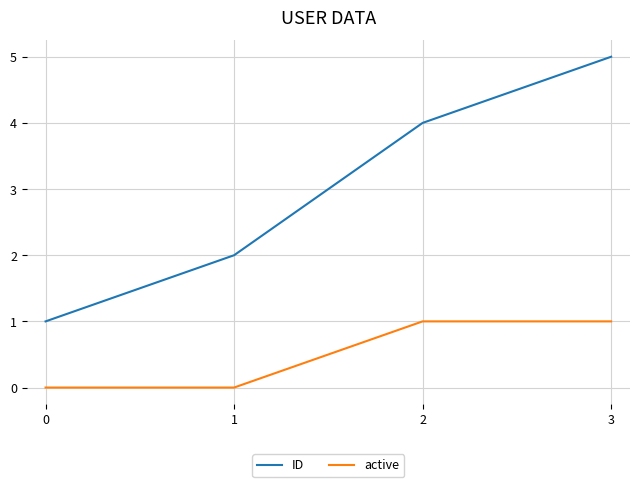

What is the spread (max minus min) of values at 2?

3